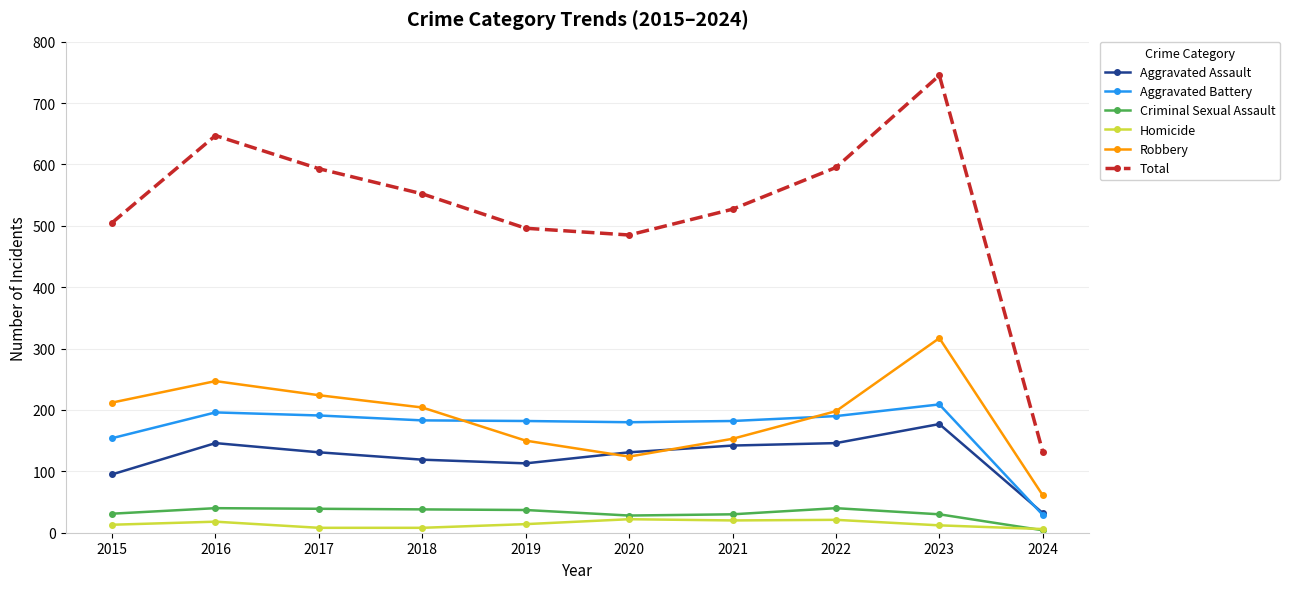

True or false: Aggravated Battery and Total intersect in this chart.

False